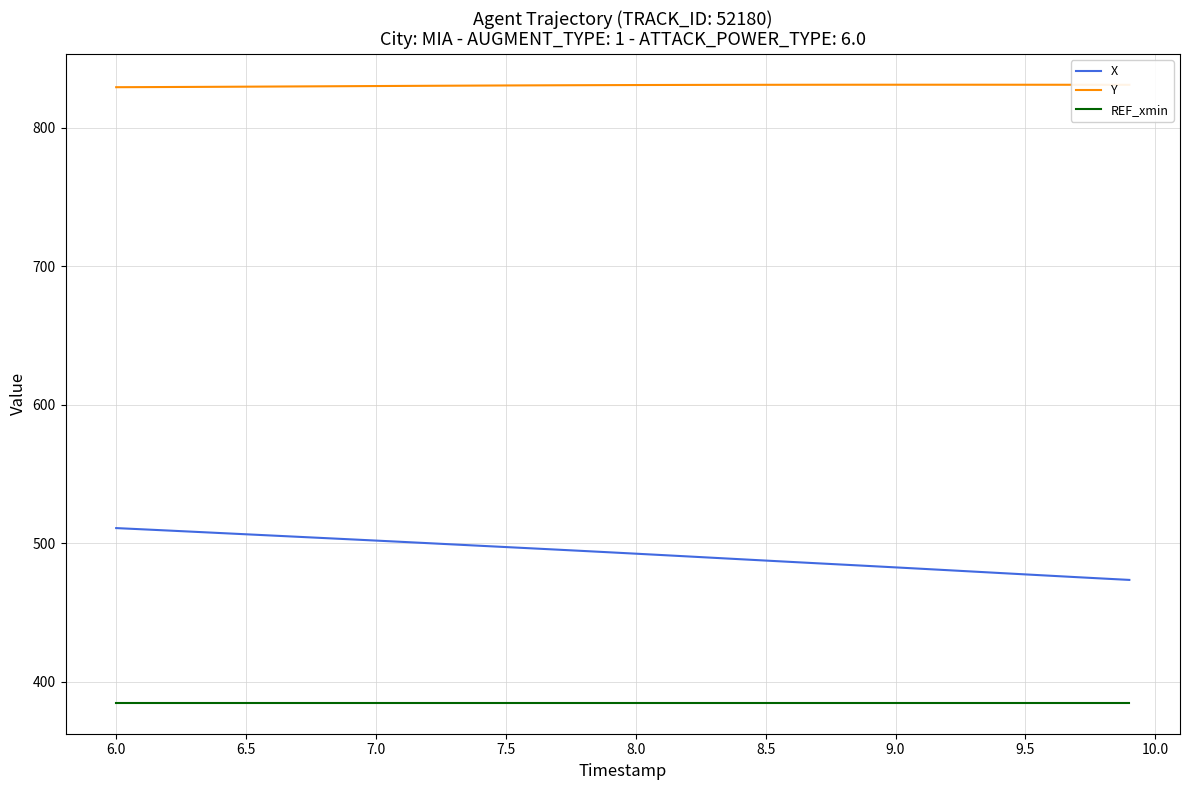

Rank the series by their maximum value, from highest to lowest.

Y, X, REF_xmin